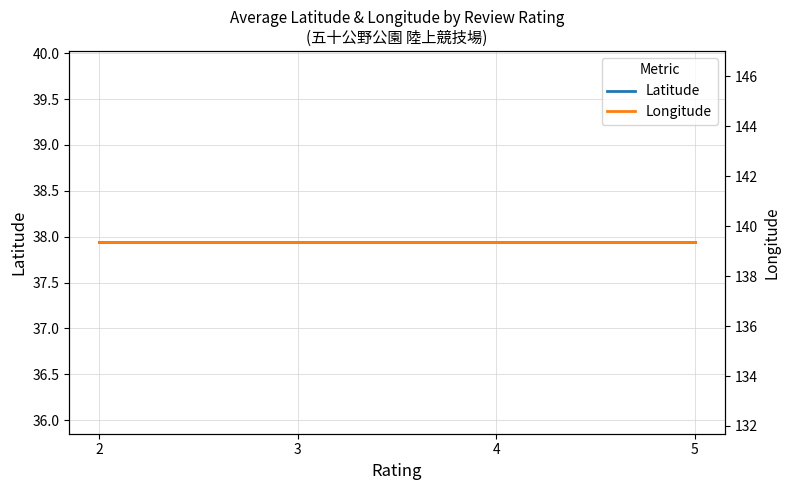

List the series in order of their peak value, lowest first.

Latitude, Longitude